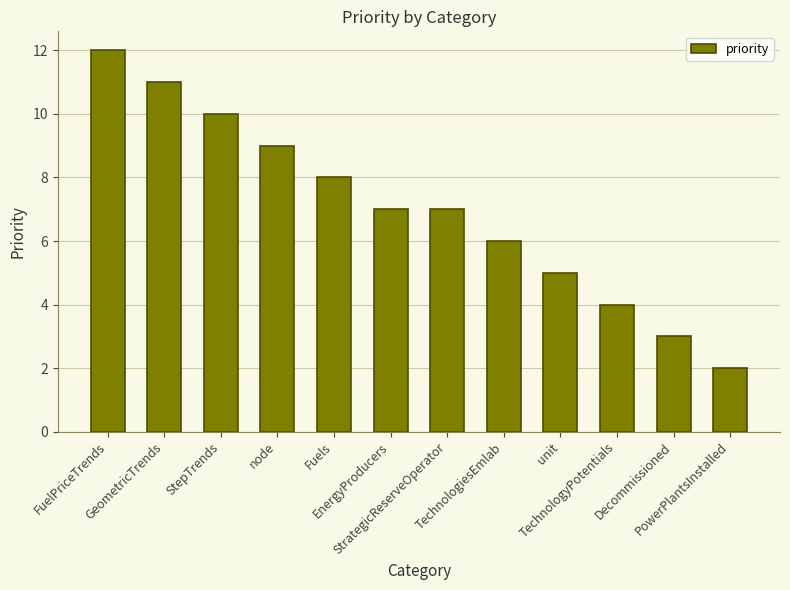

Reading right to left, extract all data points from this chart.

PowerPlantsInstalled=2	Decommissioned=3	TechnologyPotentials=4	unit=5	TechnologiesEmlab=6	StrategicReserveOperator=7	EnergyProducers=7	Fuels=8	node=9	StepTrends=10	GeometricTrends=11	FuelPriceTrends=12